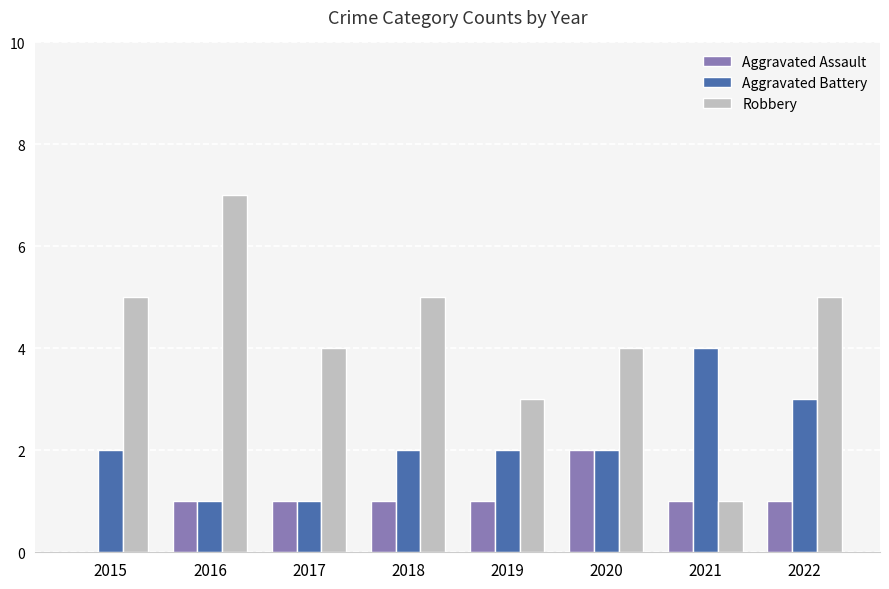

Is the value of Robbery at 2018 greater than the value of Aggravated Assault at 2019?

Yes